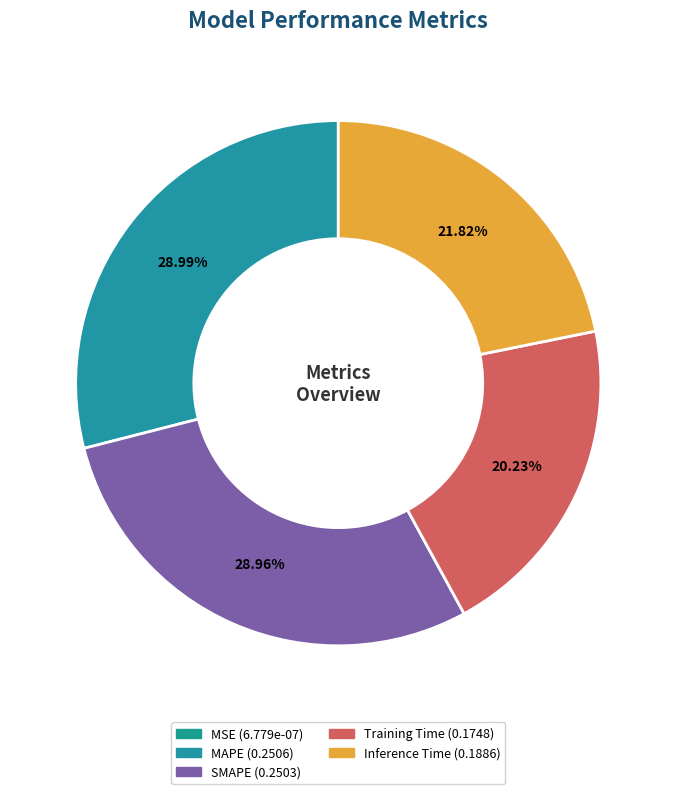

What percentage is the SMAPE slice, to the nearest percent?

29%